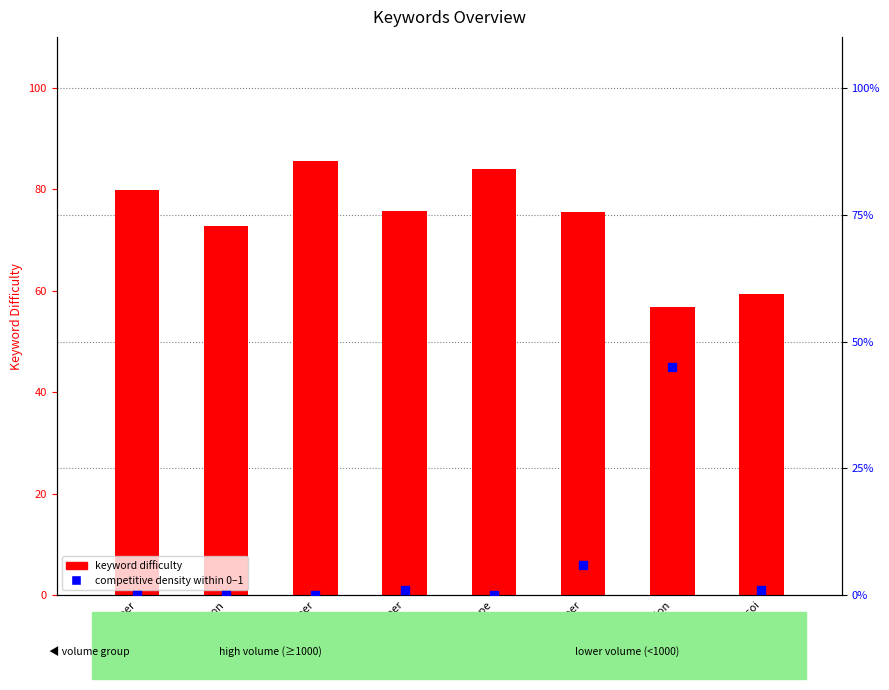

What are all the series names shown in the legend?

keyword difficulty, competitive density (0–1 scale)